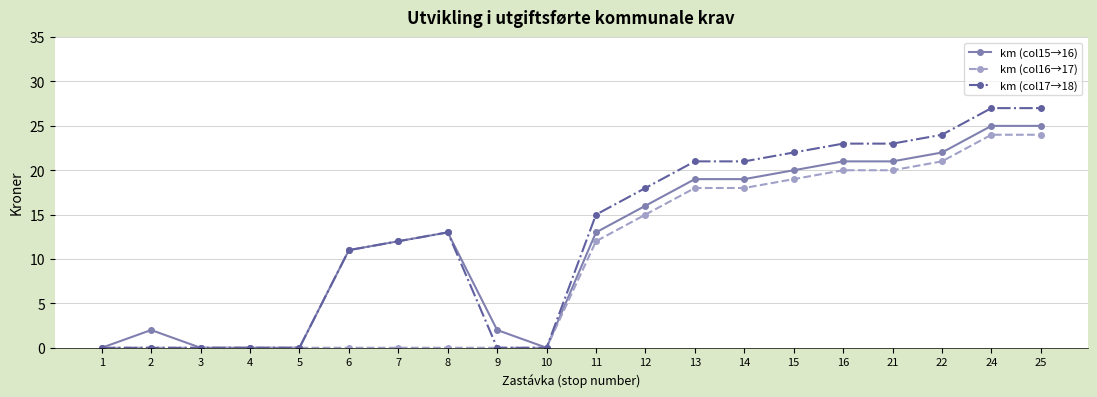

Which series has the largest range (max minus min)?

km (col17→18)